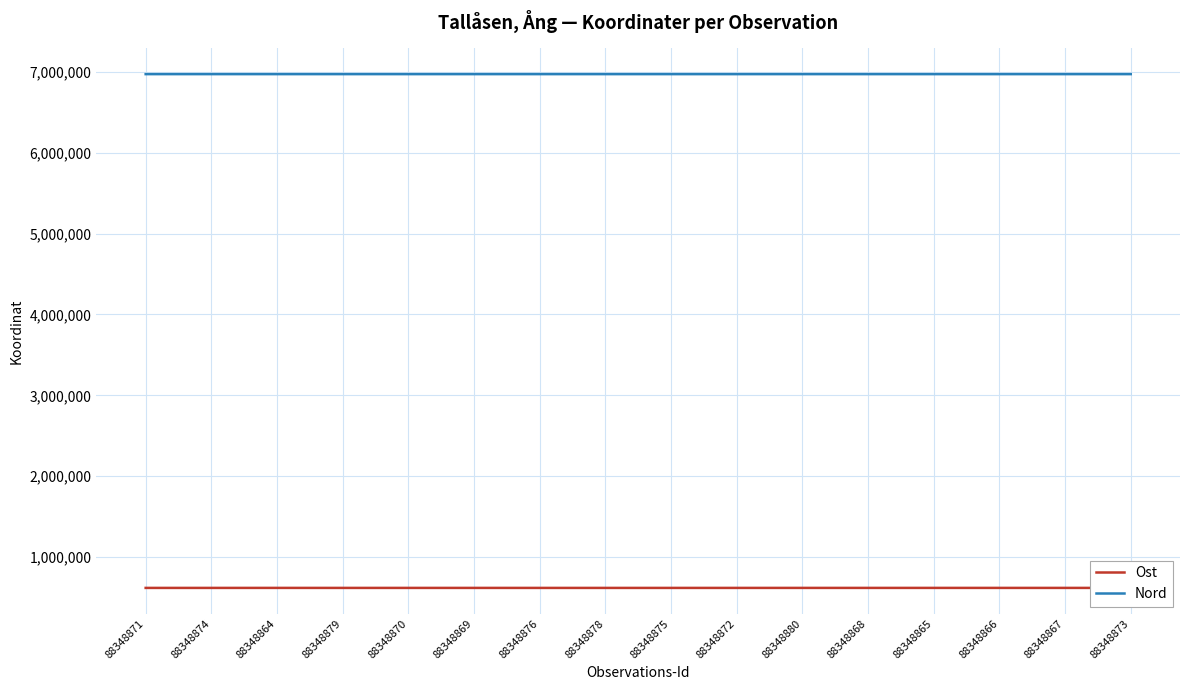

What is the minimum value shown in the chart?

618218.2